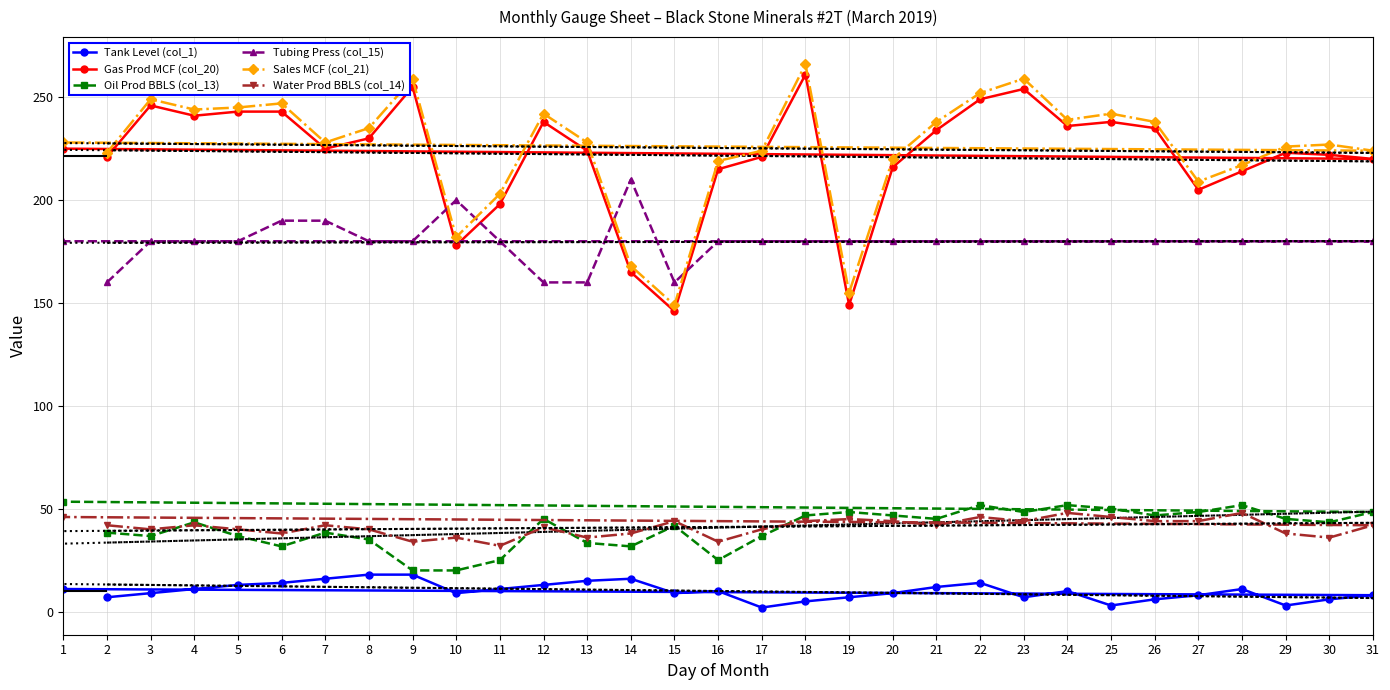

What is the label of the 20th point from the left?

21